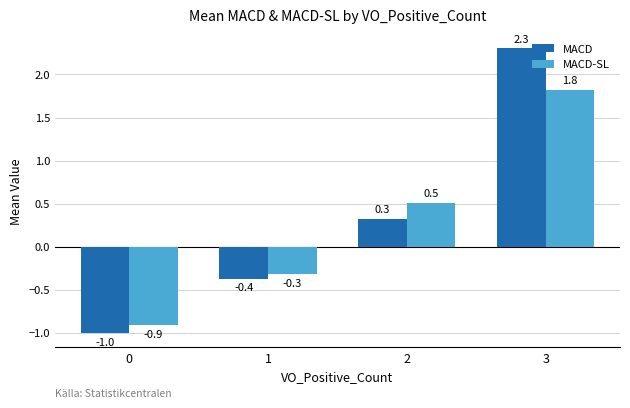

Which series has the largest total across all categories?

MACD